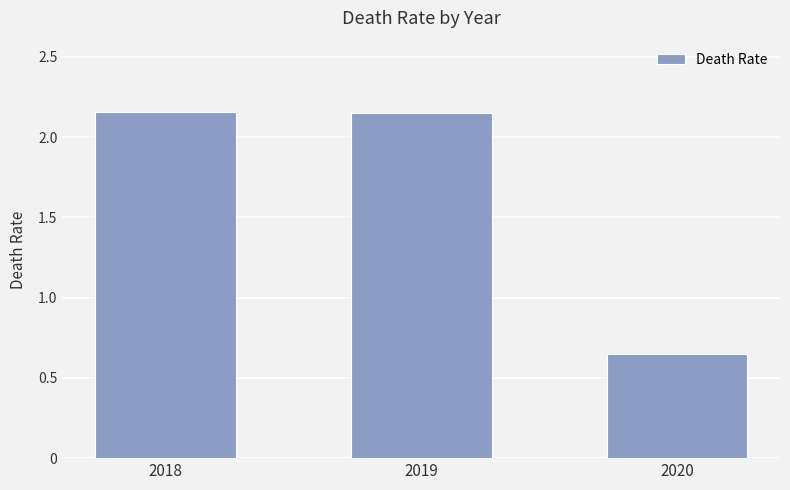

The chart shows a value of 3.5 at 2019. True or false?

False